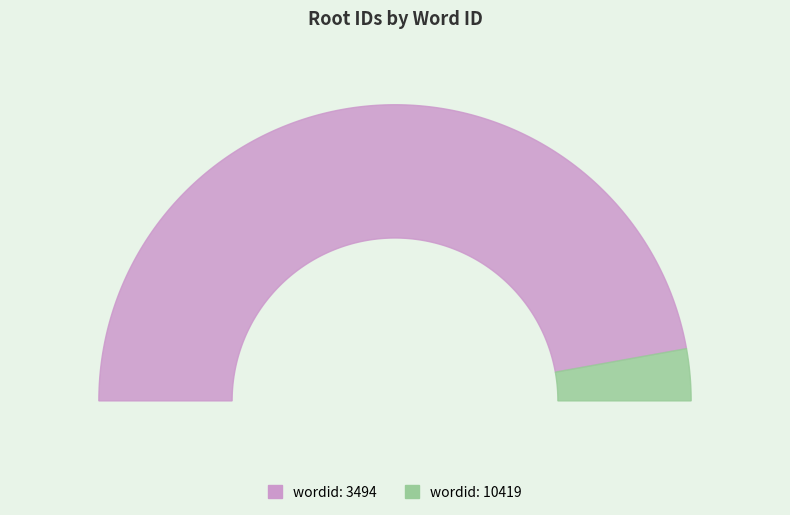

How many slices are in this pie chart?

2